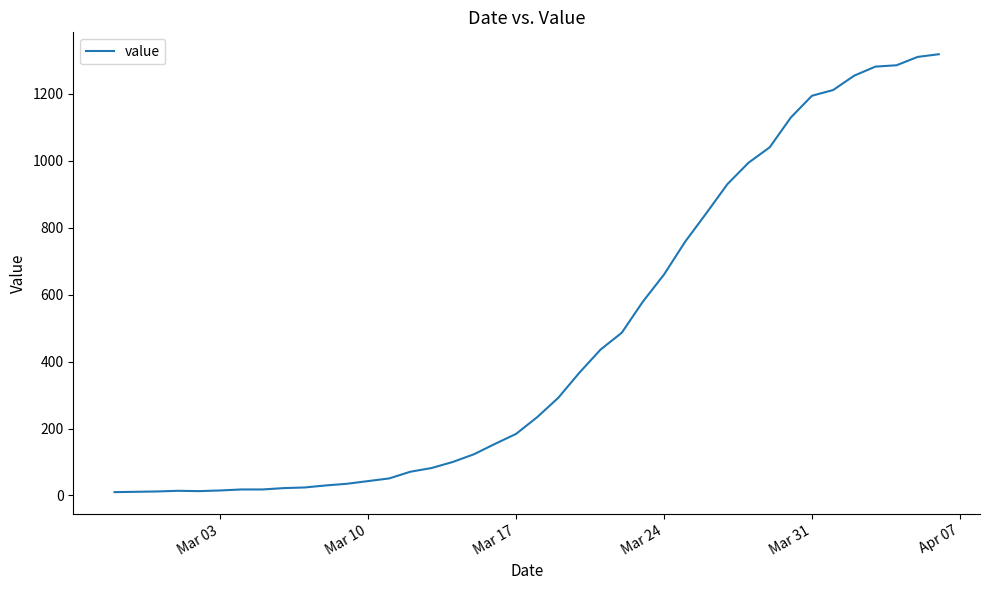

What is the maximum value shown in the chart?

1318